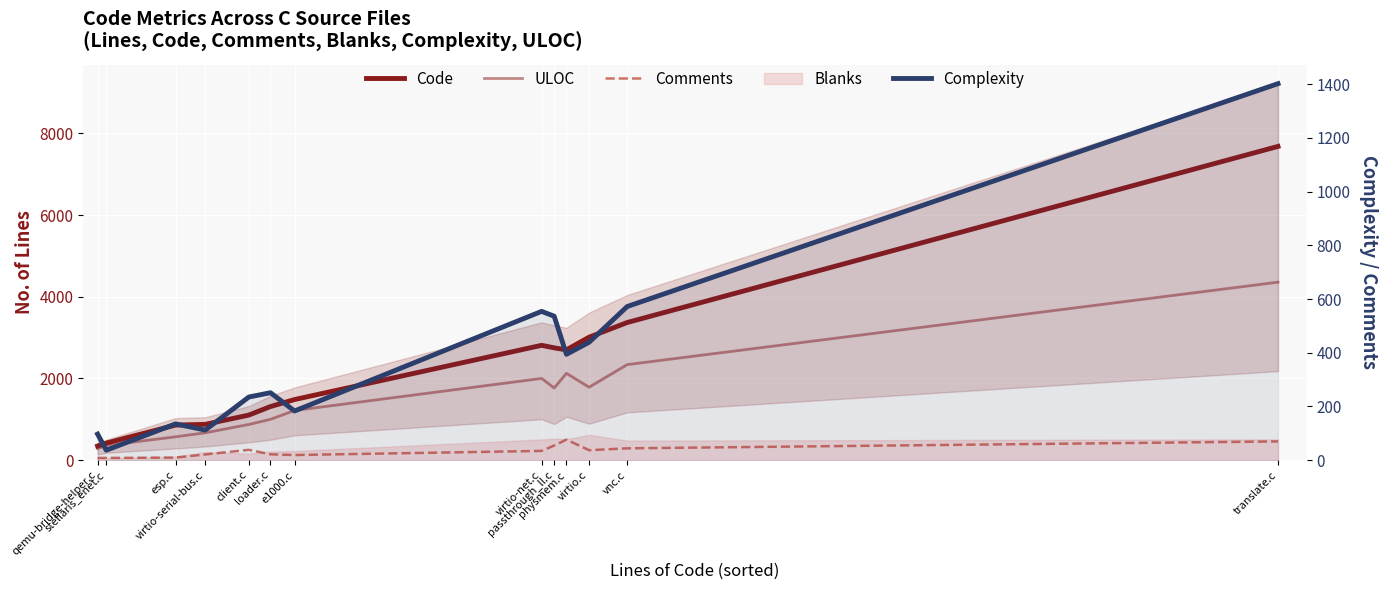

True or false: Comments has more than 1 interior local peaks.

True